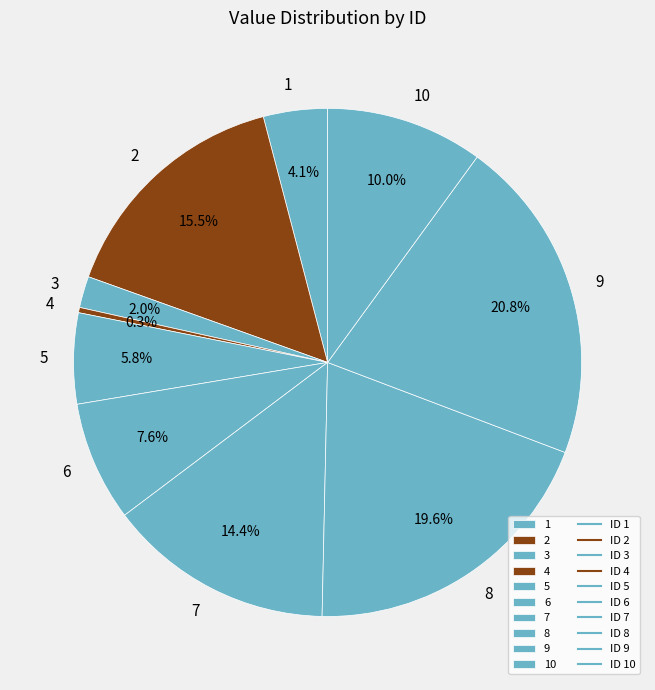

Which category has the smallest portion of the pie?

4